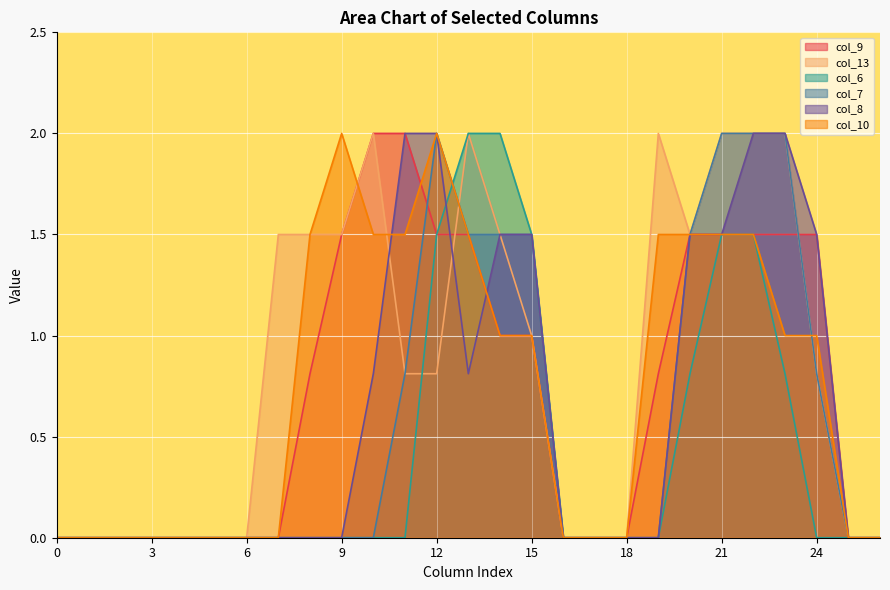

Between 11 and 16, which is larger?

11